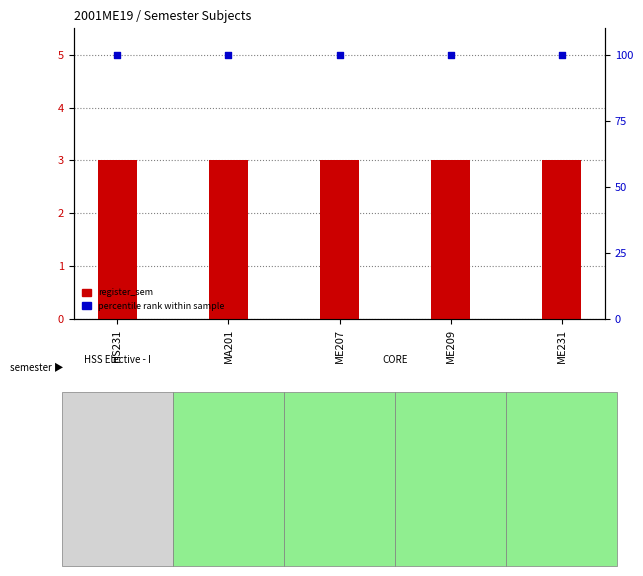

At how many categories does at least one series exceed 22?

5